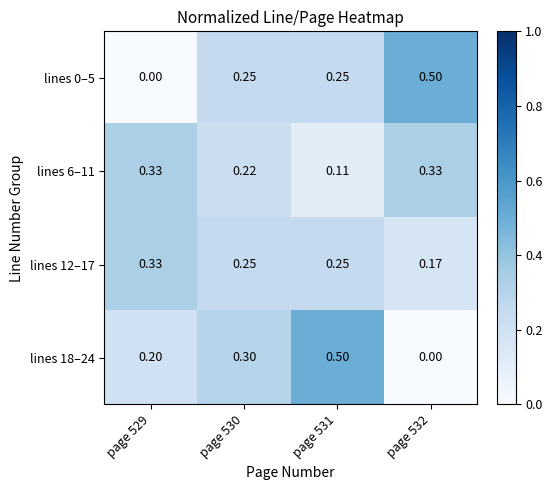

Is the value of lines 6–11 at page 530 greater than the value of lines 12–17 at page 530?

No